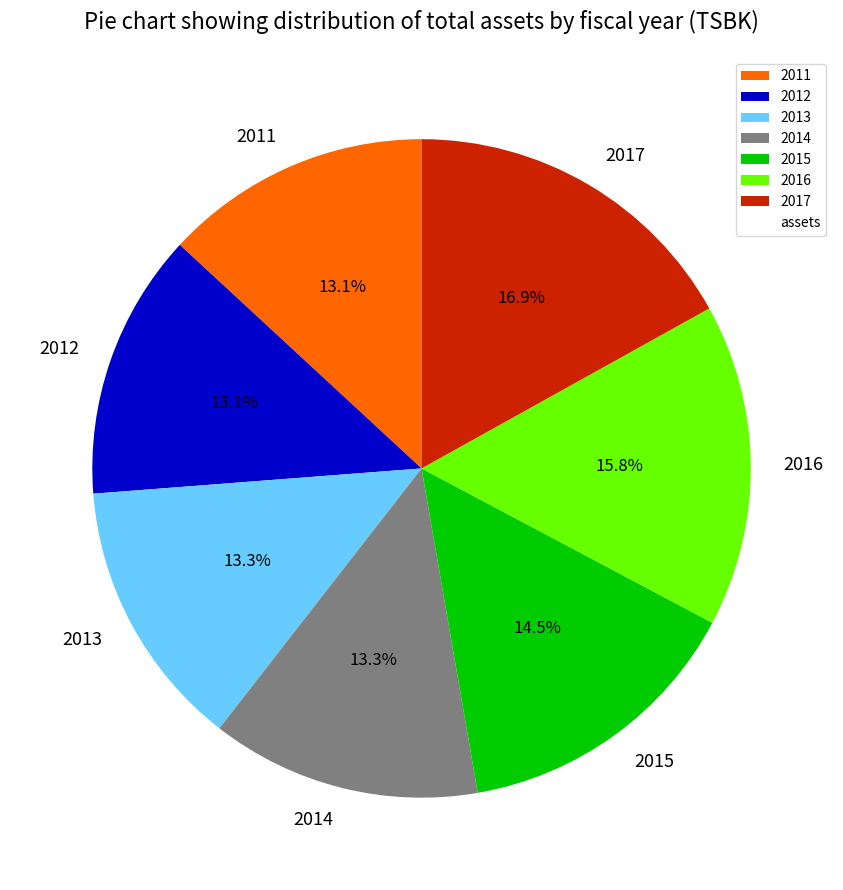

Does 2016 account for over 50% of the chart?

No